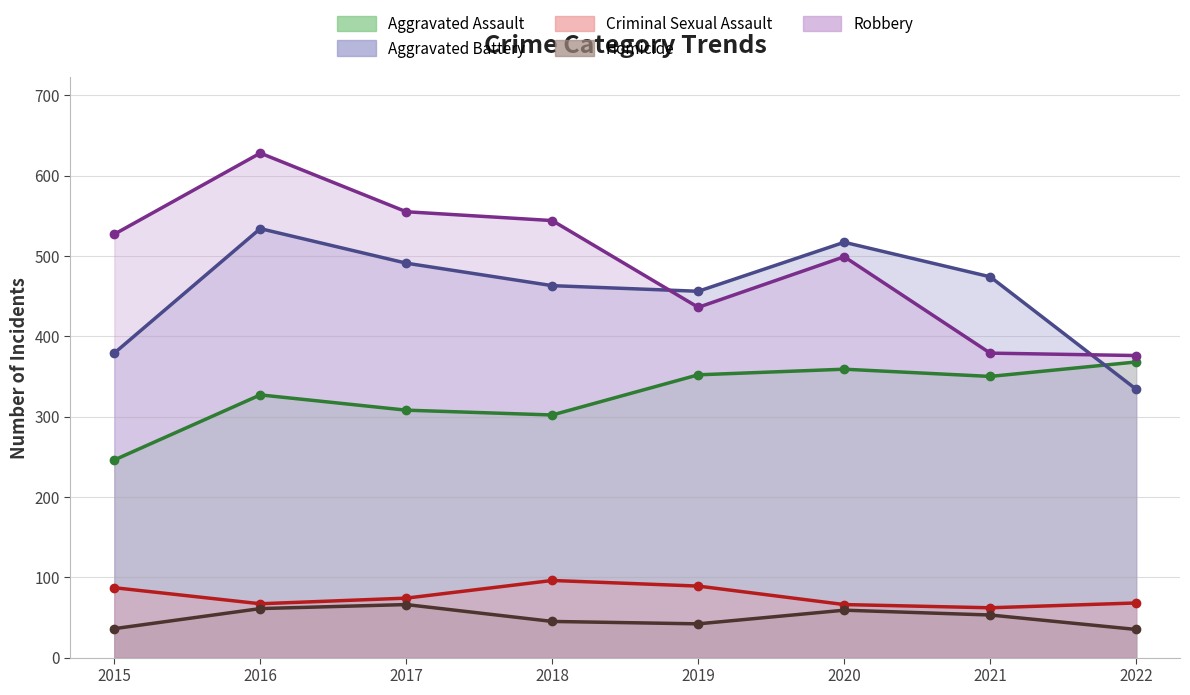

How many interior local valleys does the Aggravated Assault series have?

2